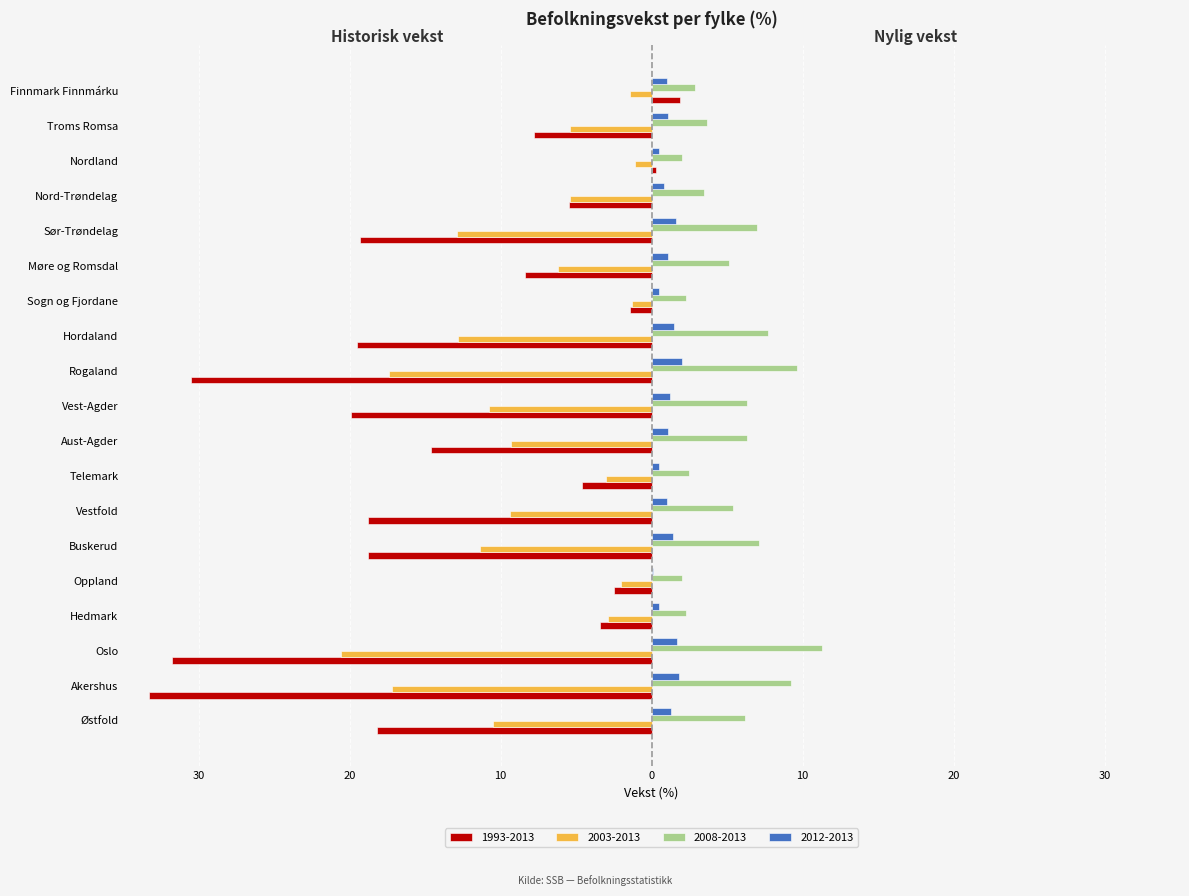

What are all the series names shown in the legend?

1993-2013, 2003-2013, 2008-2013, 2012-2013